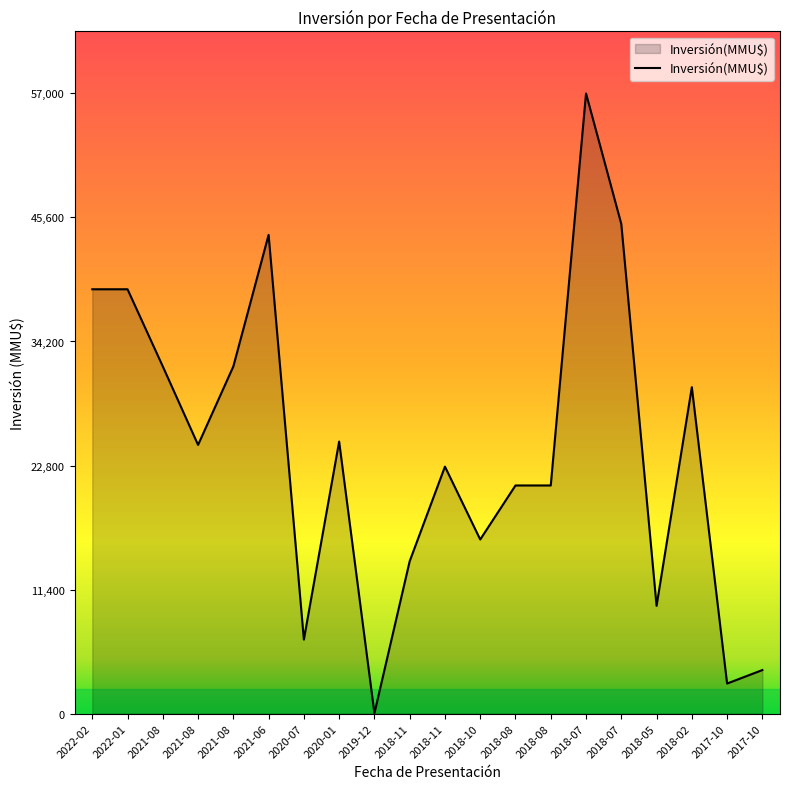

What is the average value?

24282